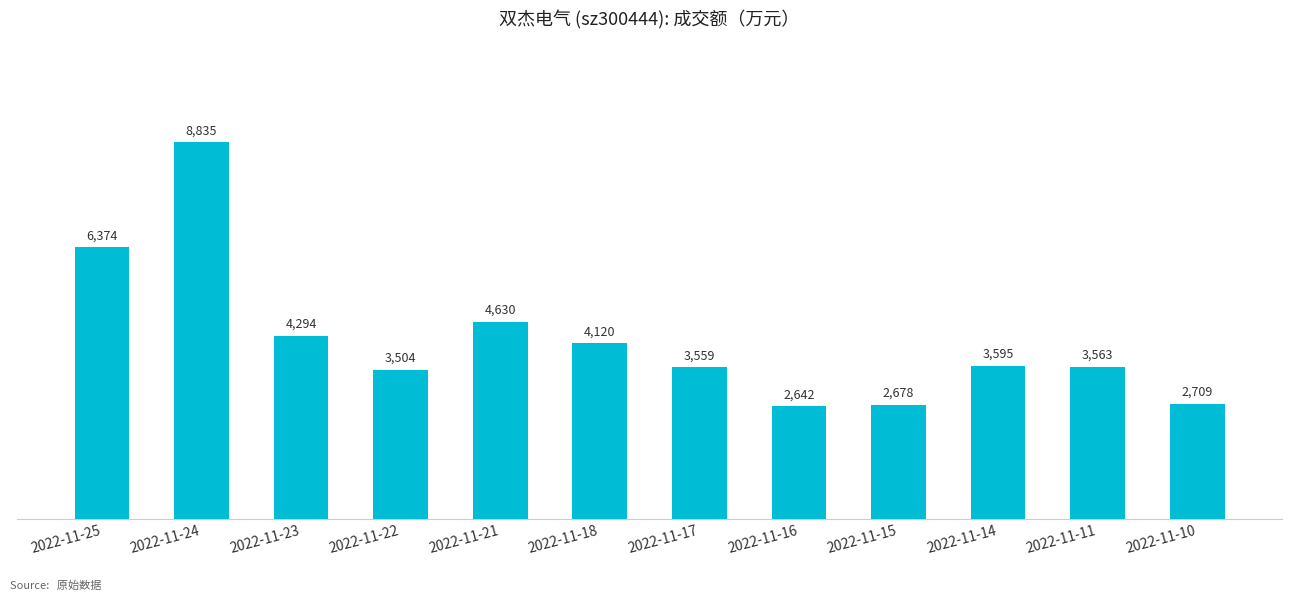

At which category does the chart reach its minimum across all series?

2022-11-16